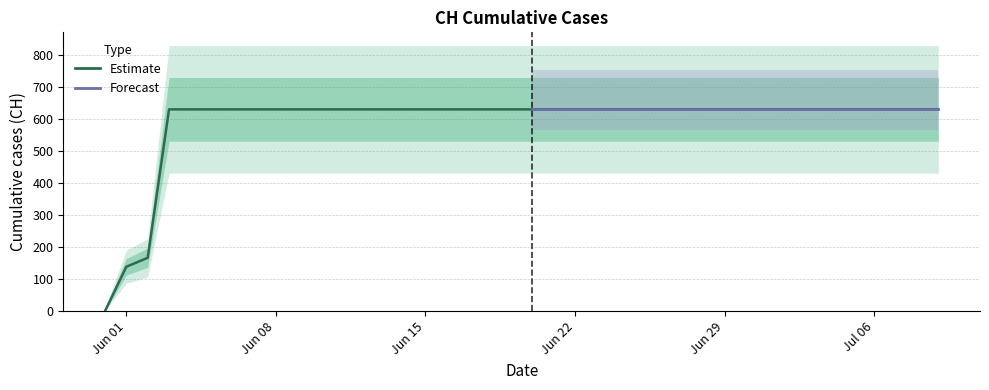

Which has a higher value, 2020-06-06 or 2020-07-08?

2020-06-06